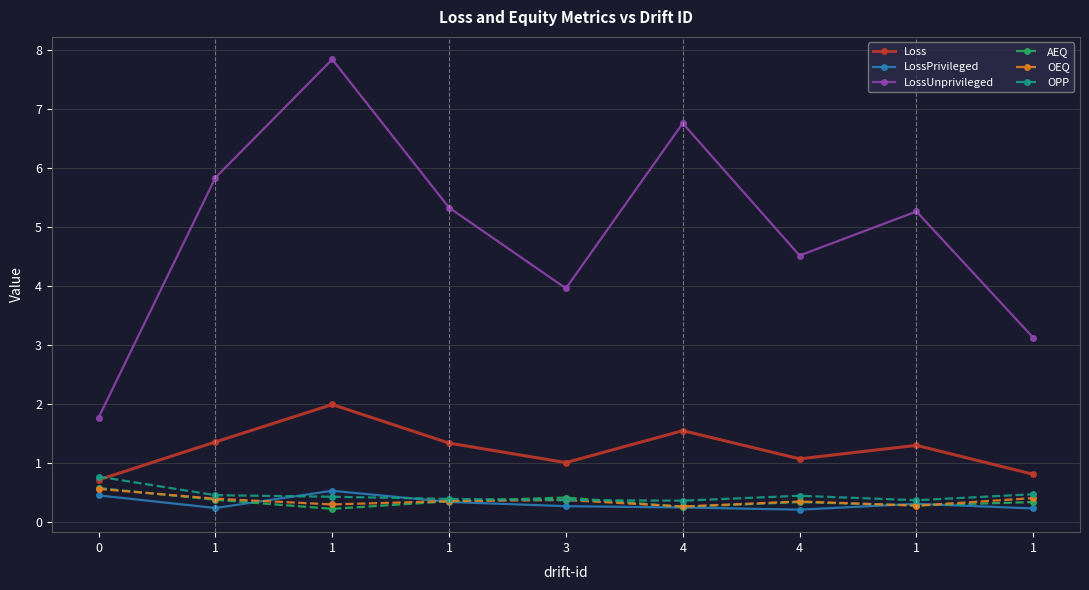

Which has a higher value, 1 or 1?

1